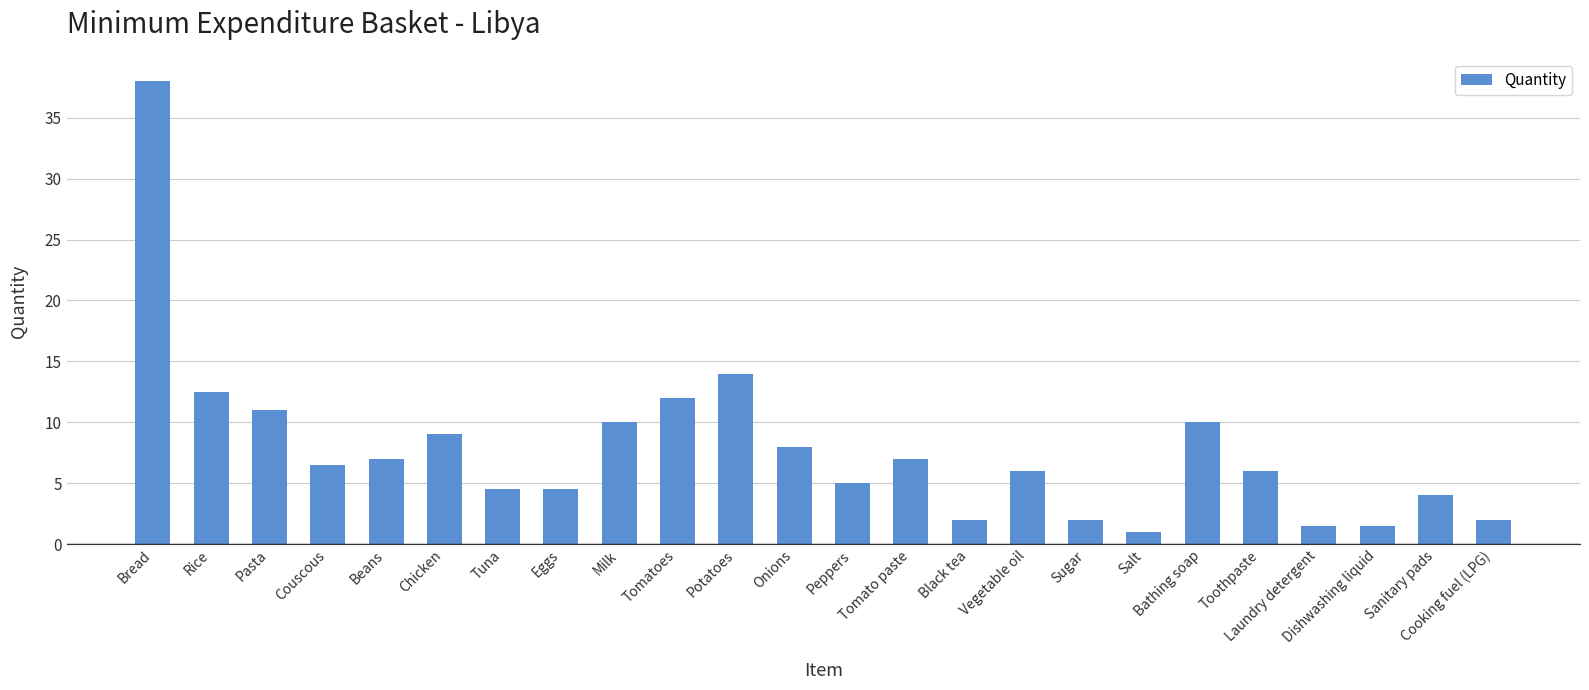

Are the bars horizontal?

No